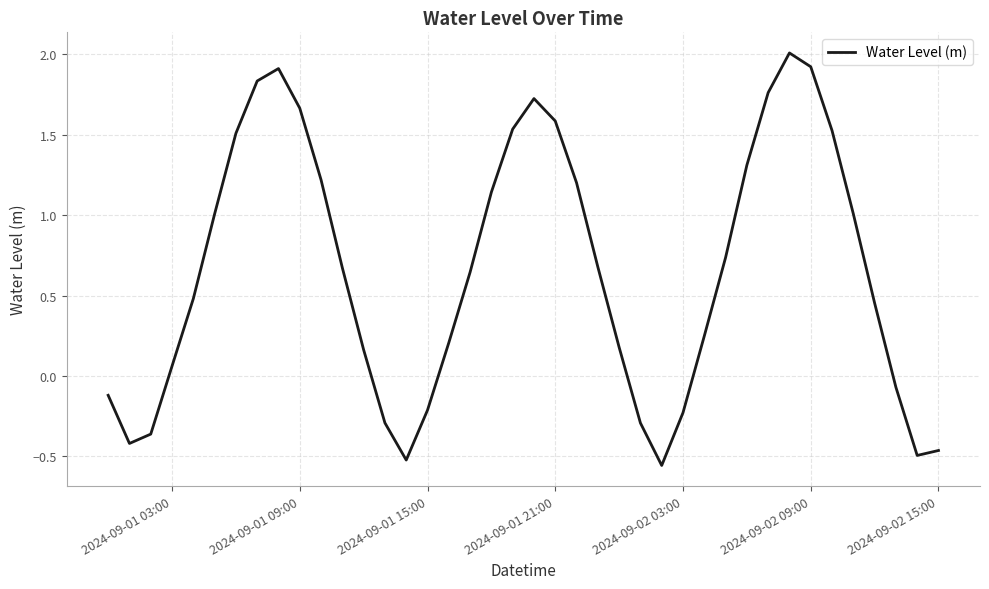

What is the maximum value shown in the chart?

2.0